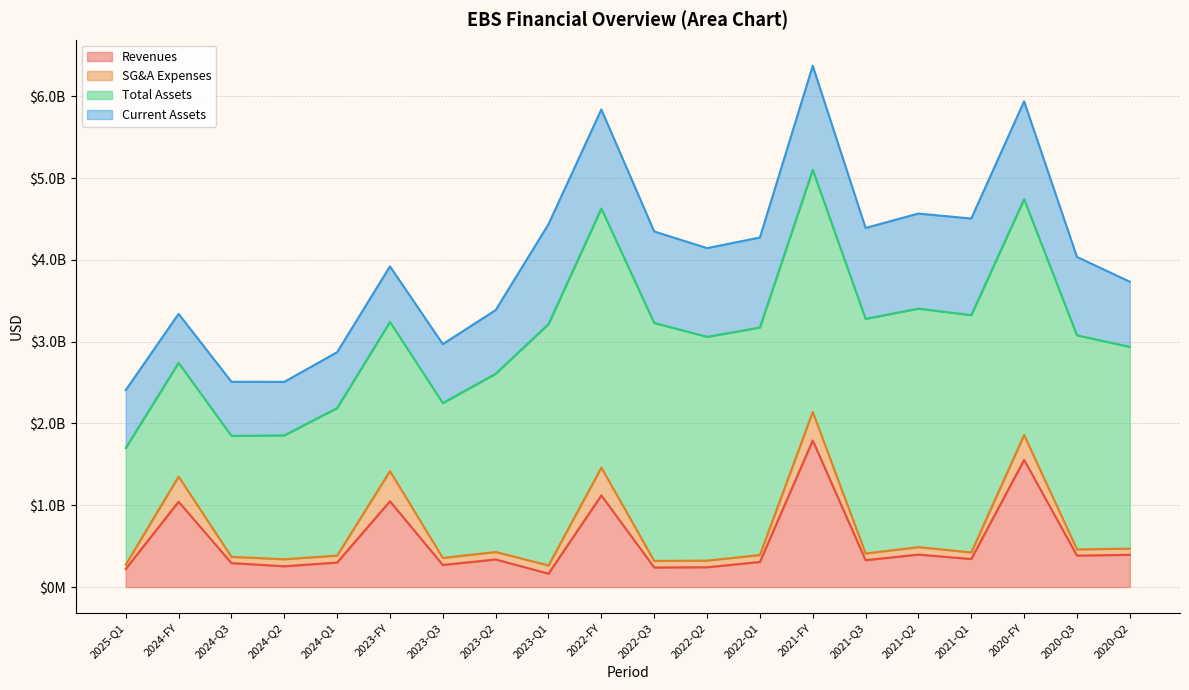

Reading left to right, list all the values displayed in this chart.

Revenues: 2025-Q1=222200000	2024-FY=1043600000	2024-Q3=293800000	2024-Q2=254700000	2024-Q1=300400000	2023-FY=1049300000	2023-Q3=270500000	2023-Q2=337900000	2023-Q1=164300000	2022-FY=1120900000	2022-Q3=240000000	2022-Q2=242700000	2022-Q1=307500000	2021-FY=1792700000	2021-Q3=329000000	2021-Q2=397500000	2021-Q1=343000000	2020-FY=1555400000	2020-Q3=385200000	2020-Q2=394700000
SG&A Expenses: 2025-Q1=52400000	2024-FY=308000000	2024-Q3=76600000	2024-Q2=85900000	2024-Q1=84700000	2023-FY=368400000	2023-Q3=86000000	2023-Q2=91400000	2023-Q1=100500000	2022-FY=340300000	2022-Q3=80200000	2022-Q2=81100000	2022-Q1=84800000	2021-FY=348400000	2021-Q3=82100000	2021-Q2=91200000	2021-Q1=80900000	2020-FY=303300000	2020-Q3=75500000	2020-Q2=76000000
Total Assets: 2025-Q1=1426100000	2024-FY=1389700000	2024-Q3=1477800000	2024-Q2=1513500000	2024-Q1=1803600000	2023-FY=1823200000	2023-Q3=1893100000	2023-Q2=2178800000	2023-Q1=2949800000	2022-FY=3166600000	2022-Q3=2908500000	2022-Q2=2735400000	2022-Q1=2780400000	2021-FY=2959000000	2021-Q3=2867500000	2021-Q2=2915200000	2021-Q1=2900100000	2020-FY=2883200000	2020-Q3=2616300000	2020-Q2=2466100000
Current Assets: 2025-Q1=706800000	2024-FY=598700000	2024-Q3=661400000	2024-Q2=654500000	2024-Q1=682400000	2023-FY=679500000	2023-Q3=720800000	2023-Q2=777700000	2023-Q1=1221300000	2022-FY=1210700000	2022-Q3=1118500000	2022-Q2=1084200000	2022-Q1=1100300000	2021-FY=1272100000	2021-Q3=1111500000	2021-Q2=1162100000	2021-Q1=1181100000	2020-FY=1195900000	2020-Q3=958800000	2020-Q2=795900000